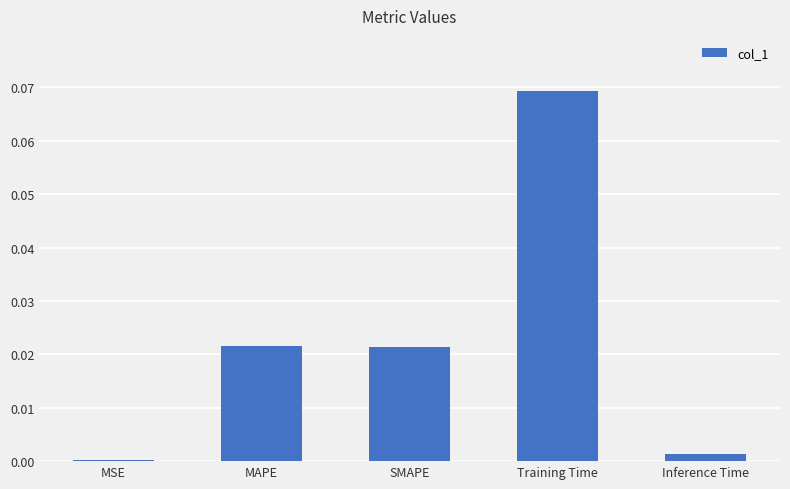

Between Training Time and MSE, which is larger?

Training Time